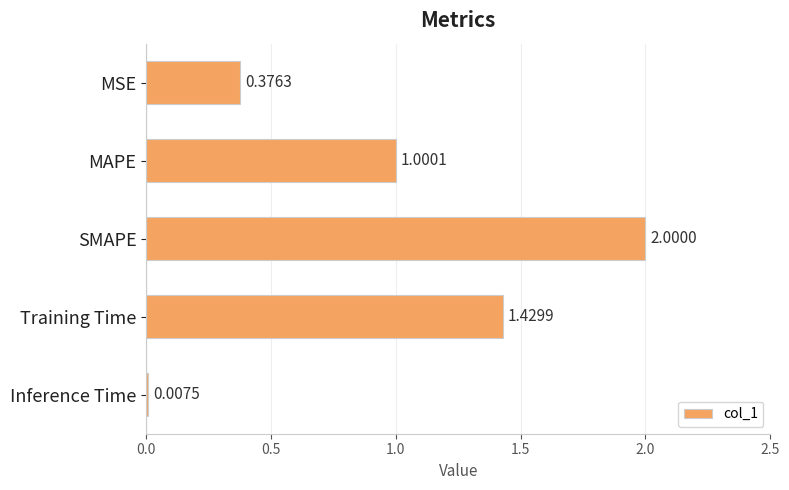

What is the difference between the maximum and minimum values?

2.0